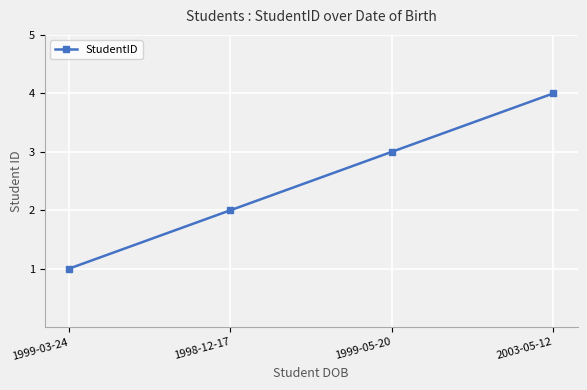

Does the chart display data point markers on the line(s)?

Yes